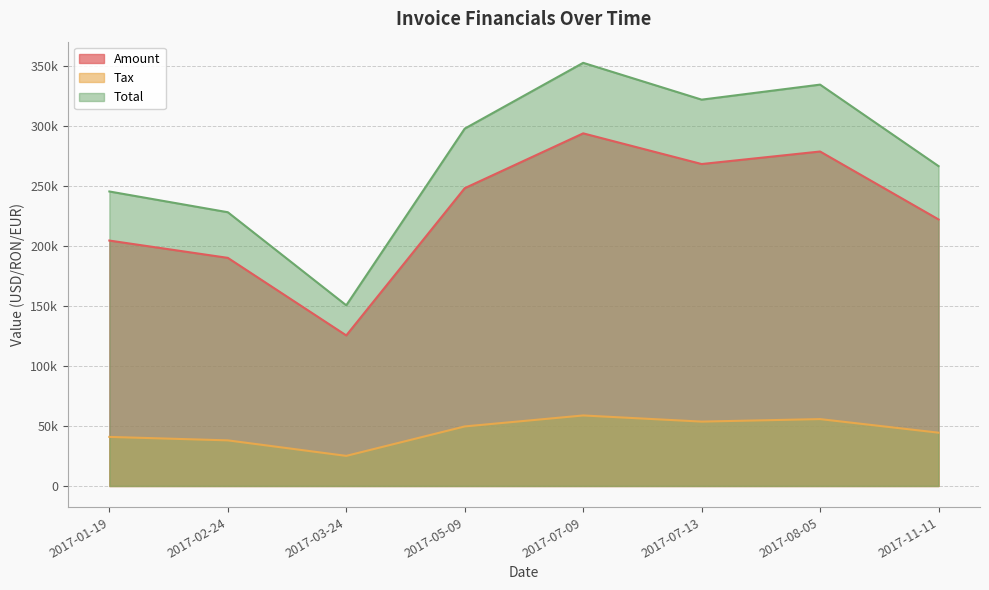

Rank the series by their average value, from lowest to highest.

Tax, Amount, Total